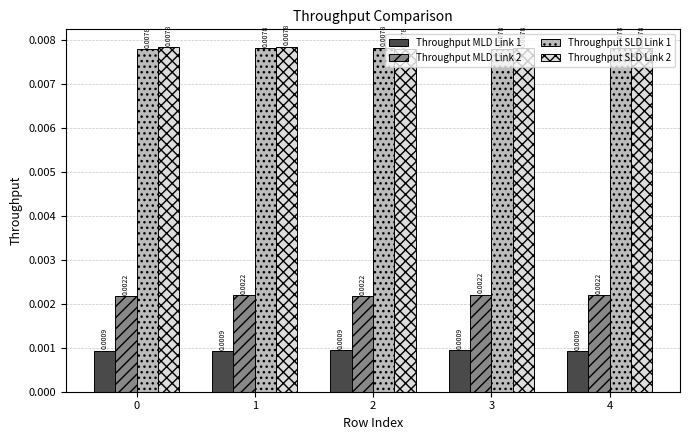

Is the value of Throughput MLD Link 1 at 4 greater than the value of Throughput MLD Link 2 at 3?

No